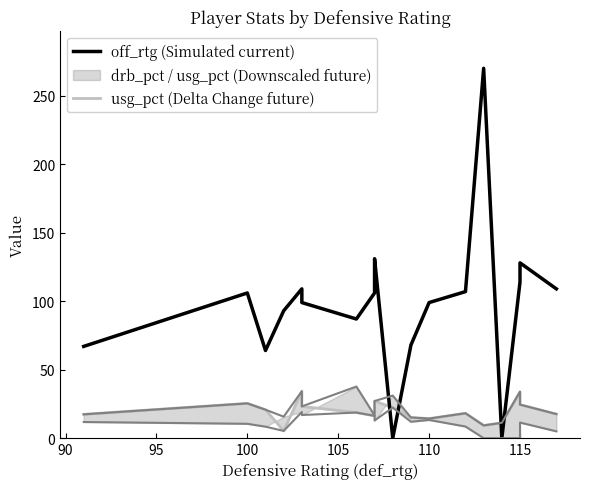

The value of off_rtg (Simulated) at 115 is 51.8. True or false?

False